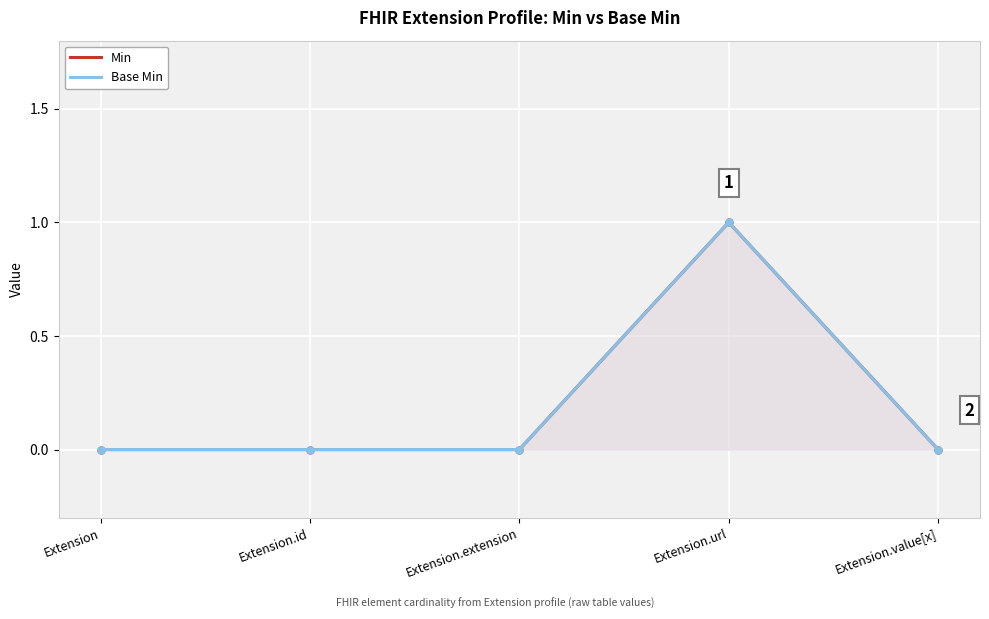

At which category does the chart reach its minimum across all series?

Extension